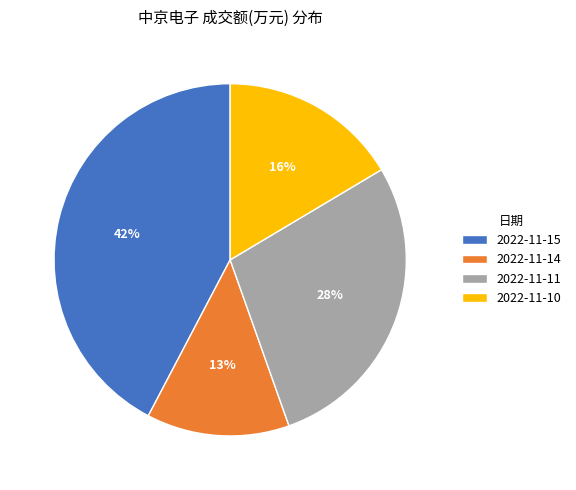

Is the sum of 2022-11-10 and 2022-11-11 greater than half?

No